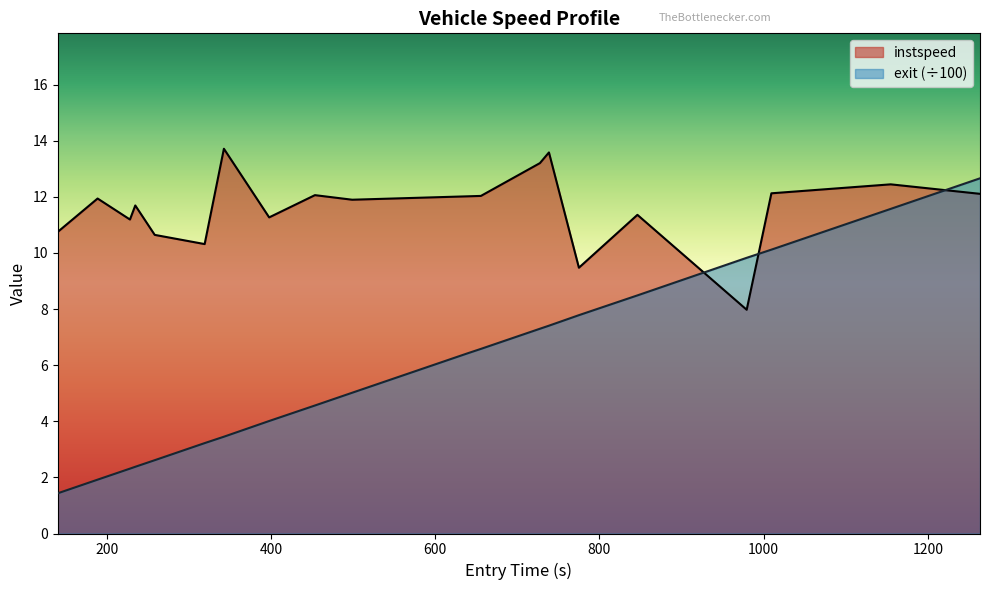

What are all the series names shown in the legend?

instspeed, exit (÷100)